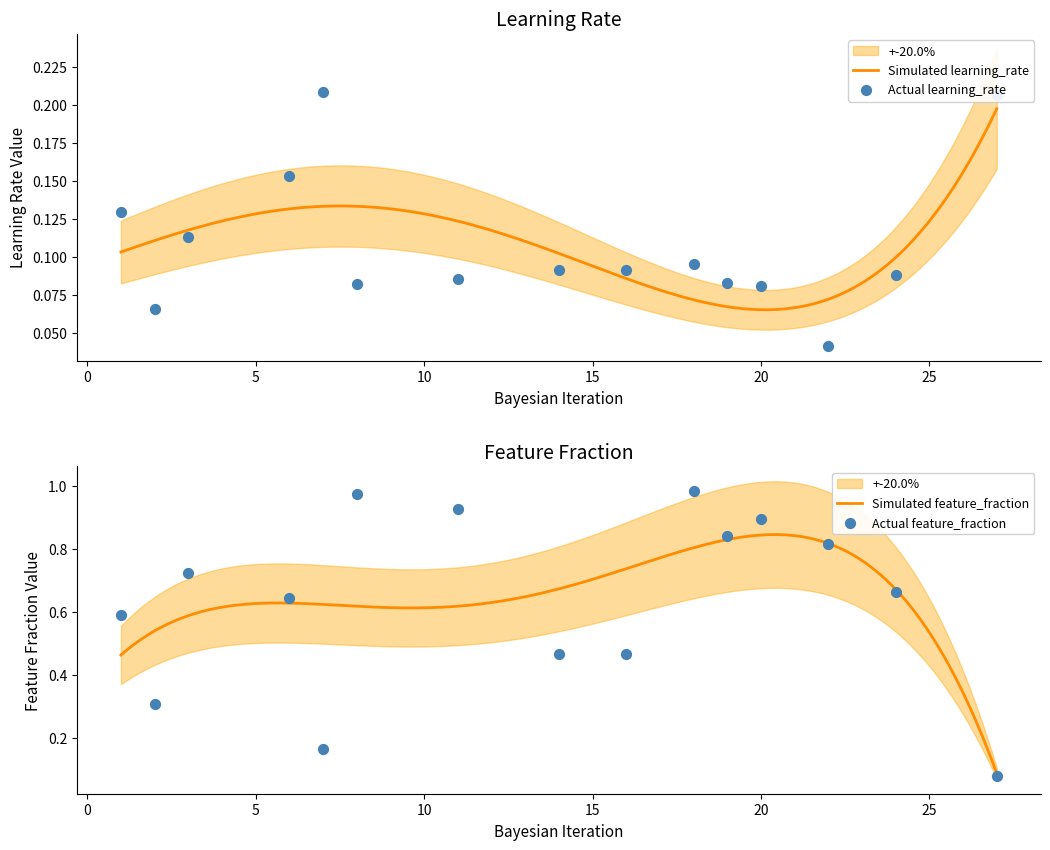

At which category is the sum across all series the highest?

18